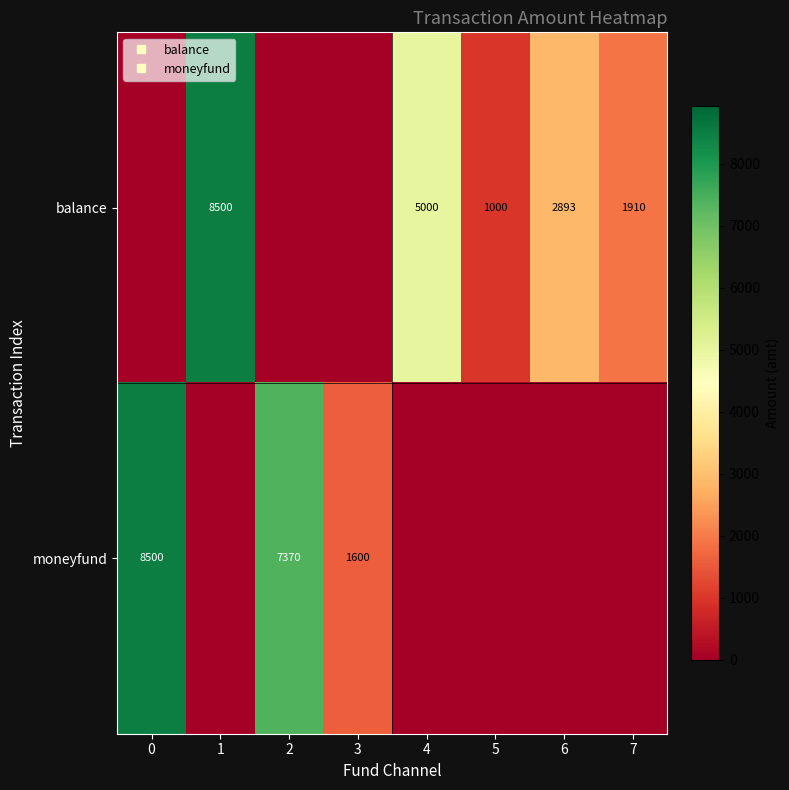

What is the difference between the moneyfund values at 6 and 2?

7370.0